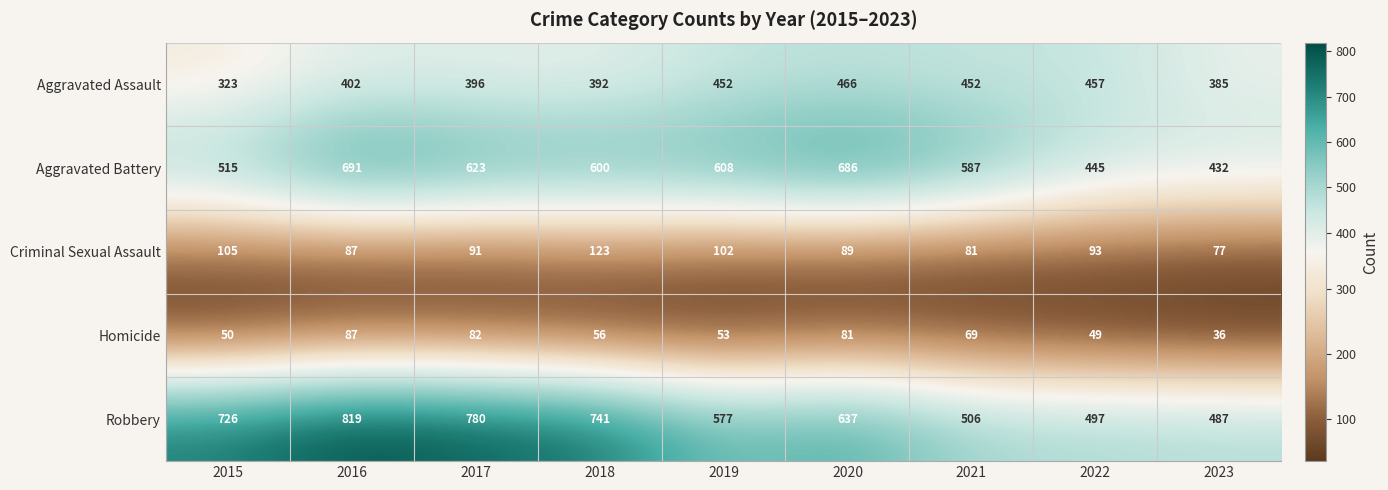

At which label does Homicide reach its peak?

2016